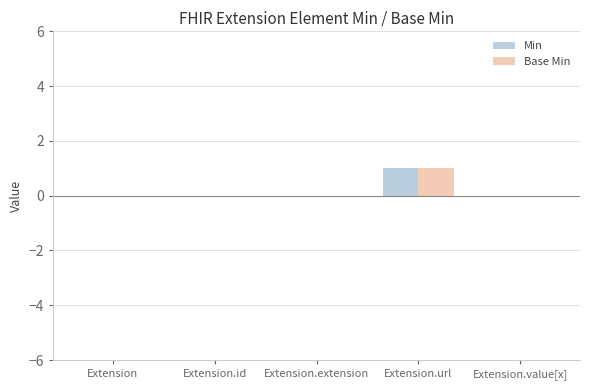

Is it true that Min equals -1 at Extension.id?

False